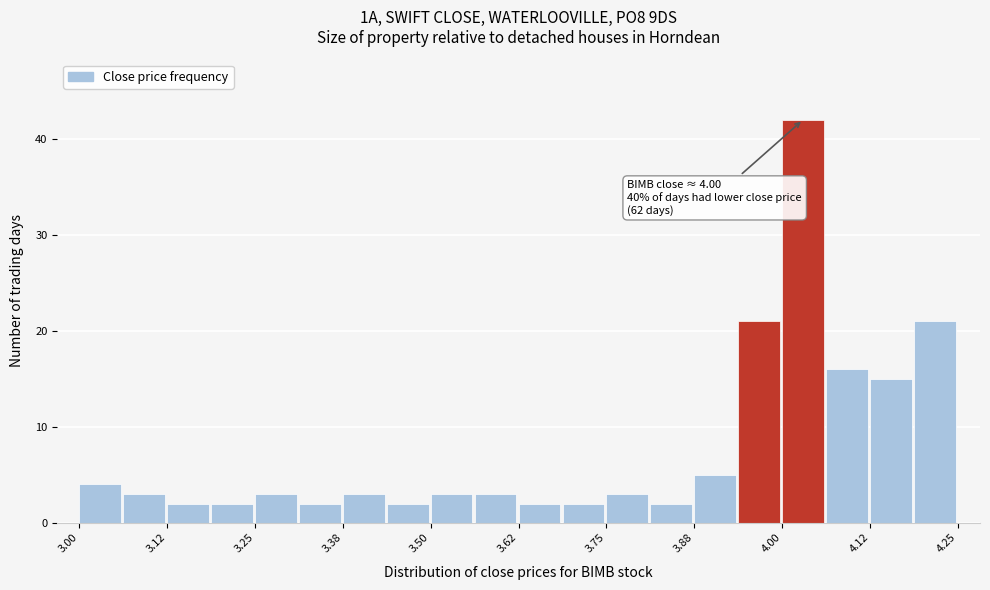

Read against the x-axis, roughly where is the centre of the tallest bar?

4.02